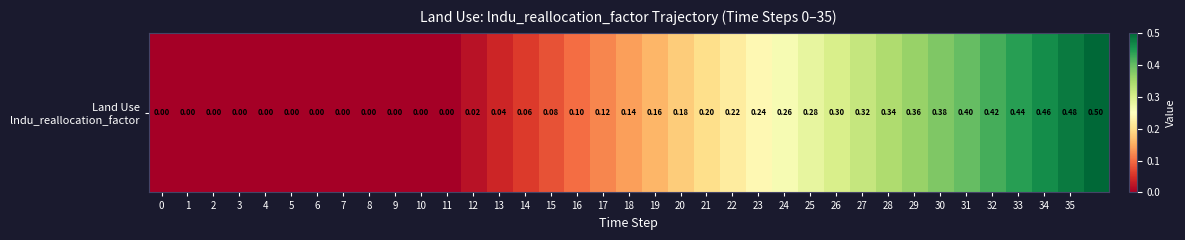

What is the average value?

0.2